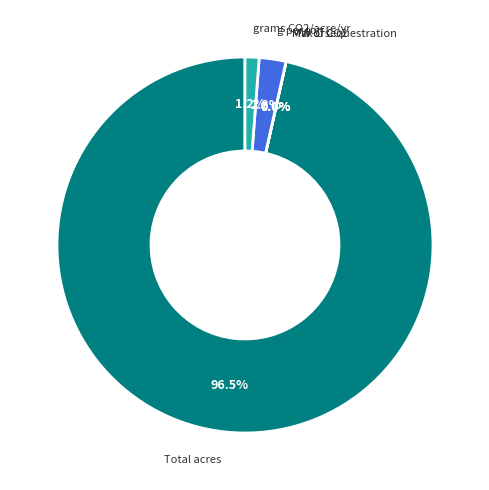

Is there any slice that represents more than half of the pie?

Yes